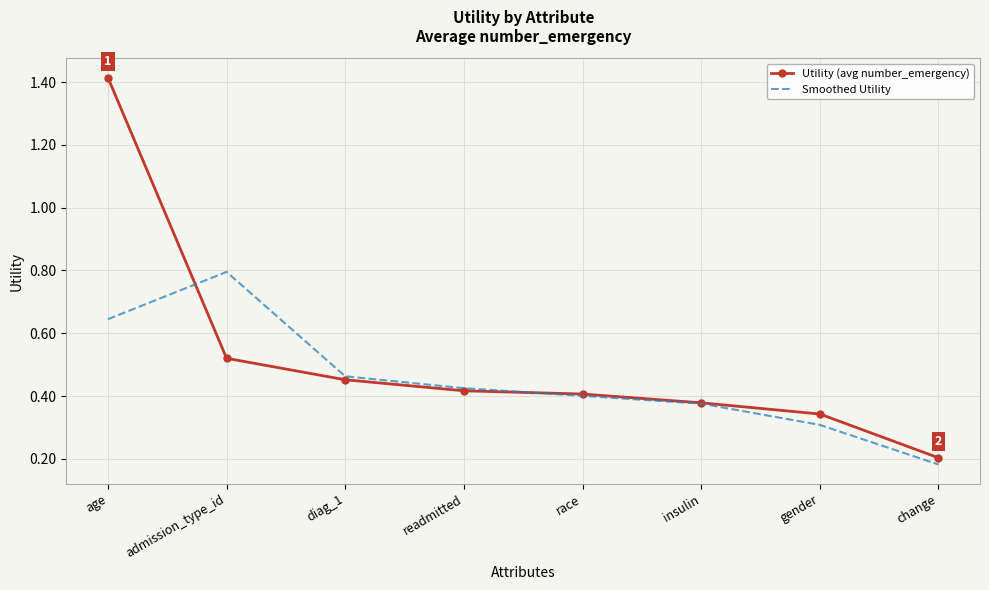

Which category has the lowest value in the Utility (avg number_emergency) series?

change